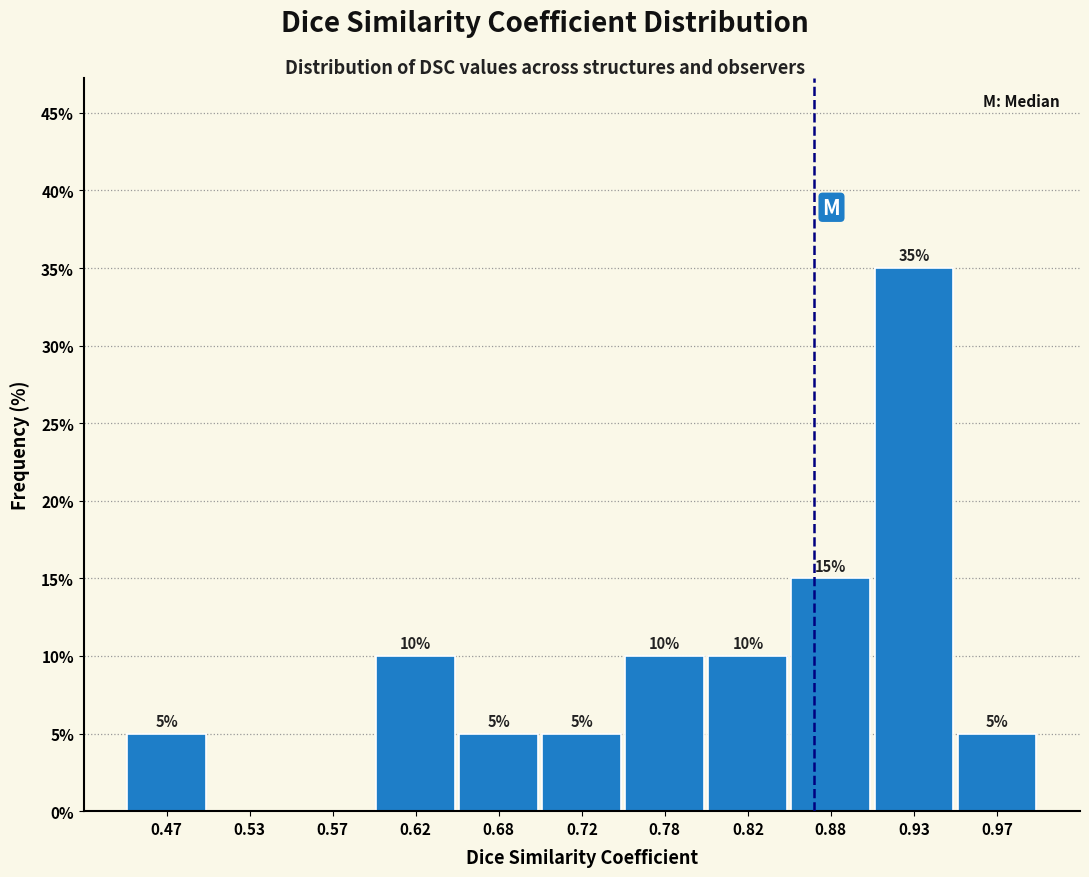

Over which range of the x-axis is the bar tallest?

0.90 to 0.95